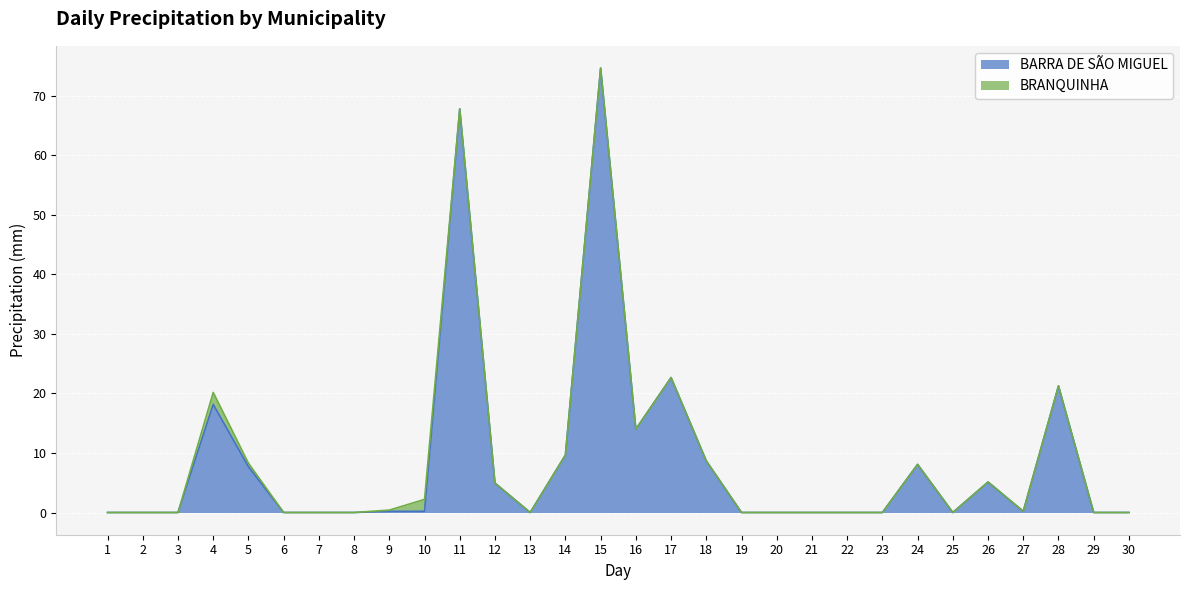

Reading left to right, what are all the values shown in this chart?

0.0	0.0	0.0	18.2	7.7	0.0	0.0	0.0	0.2	0.2	67.8	4.9	0.0	9.7	74.7	14.0	22.7	8.7	0.0	0.0	0.0	0.0	0.0	8.1	0.0	5.1	0.2	21.3	0.0	0.0